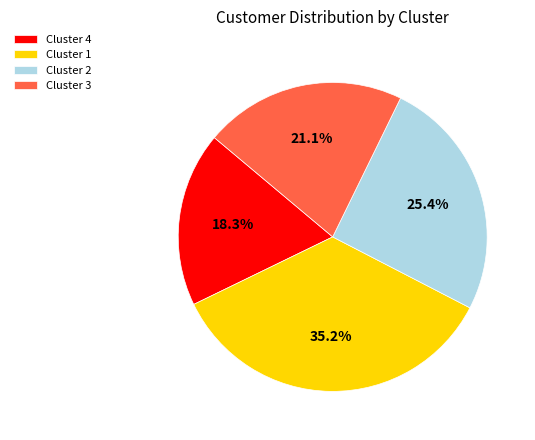

How many slices are in this pie chart?

4